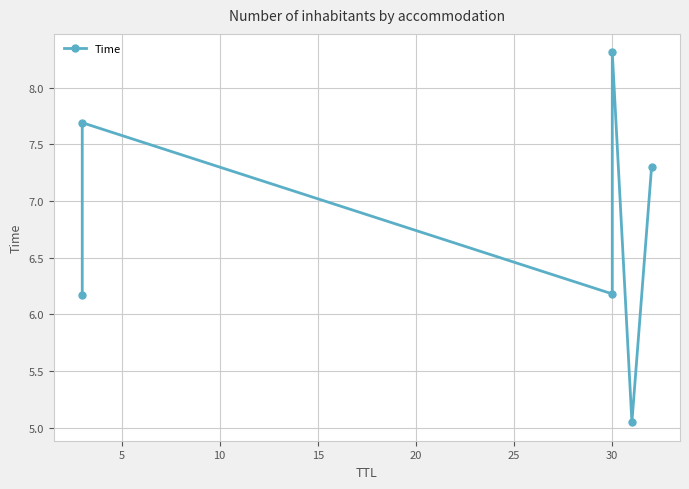

How many lines are shown in the chart?

1